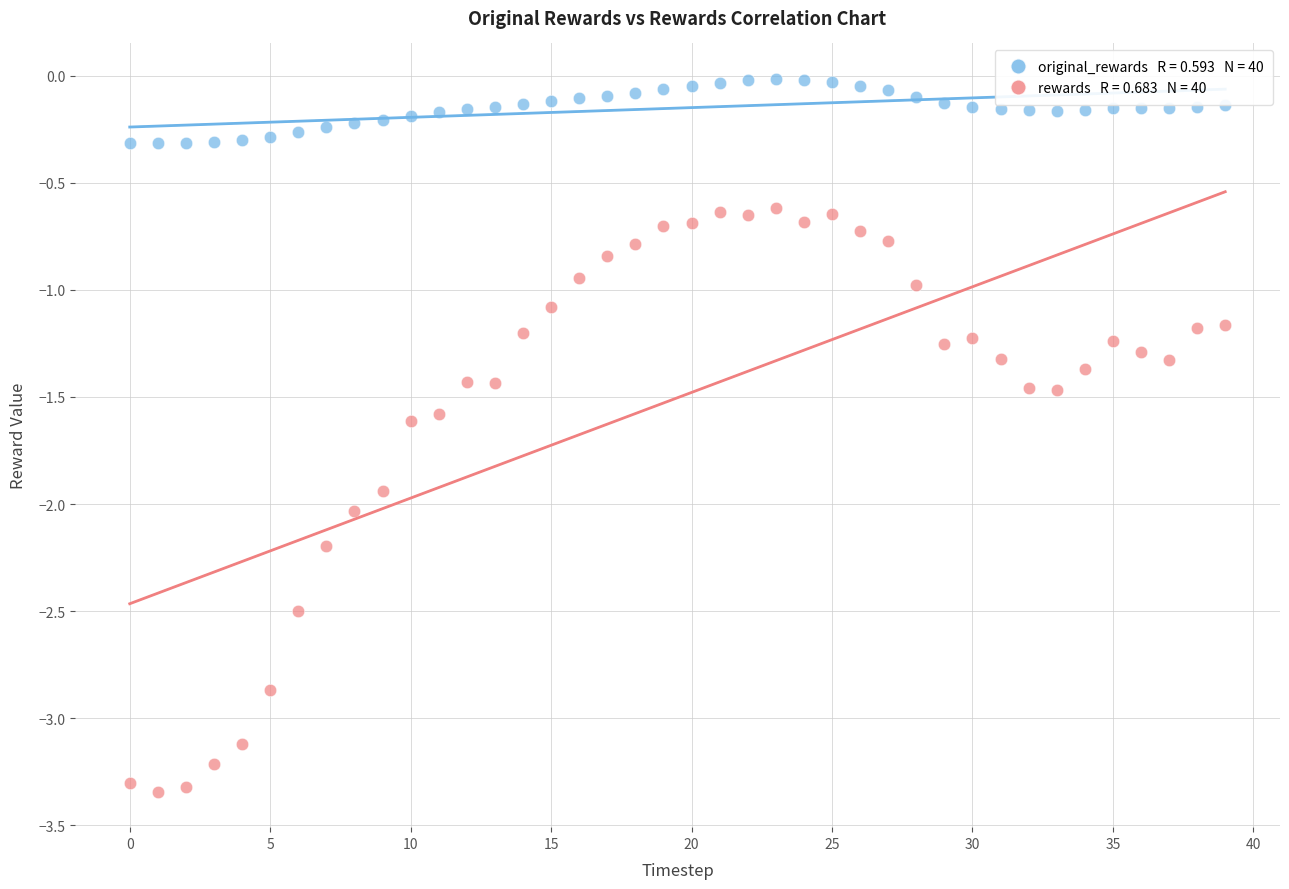

Across all data points, what is the range of Y values (max minus min)?

3.3